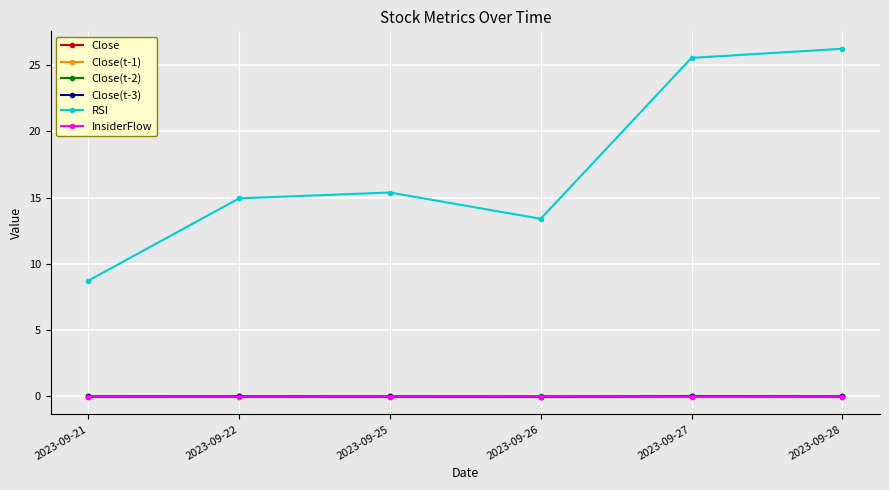

Which series has the largest total across all categories?

RSI